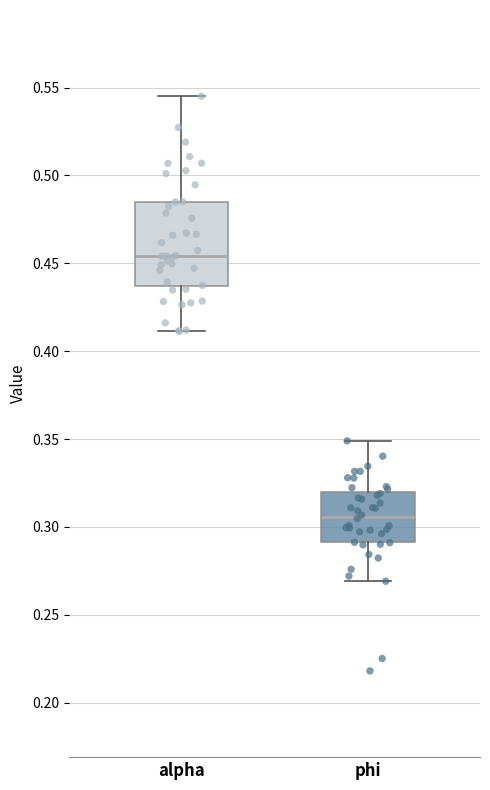

Which box has the lowest median line?

phi